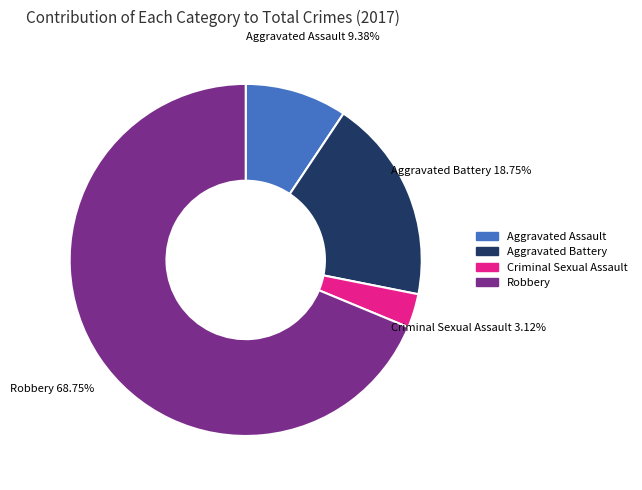

What is the smallest slice in the pie chart?

Criminal Sexual Assault